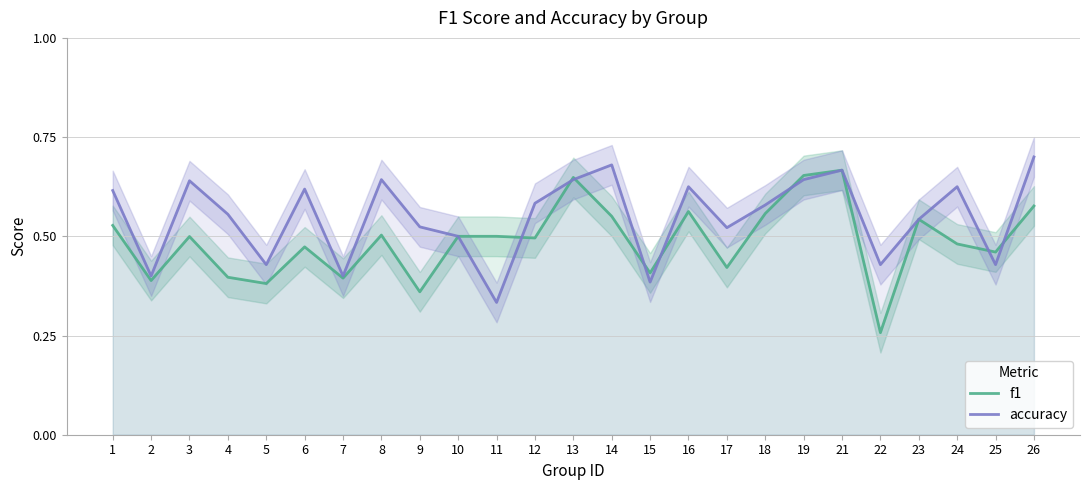

What is the spread (max minus min) of values at 1?

0.1